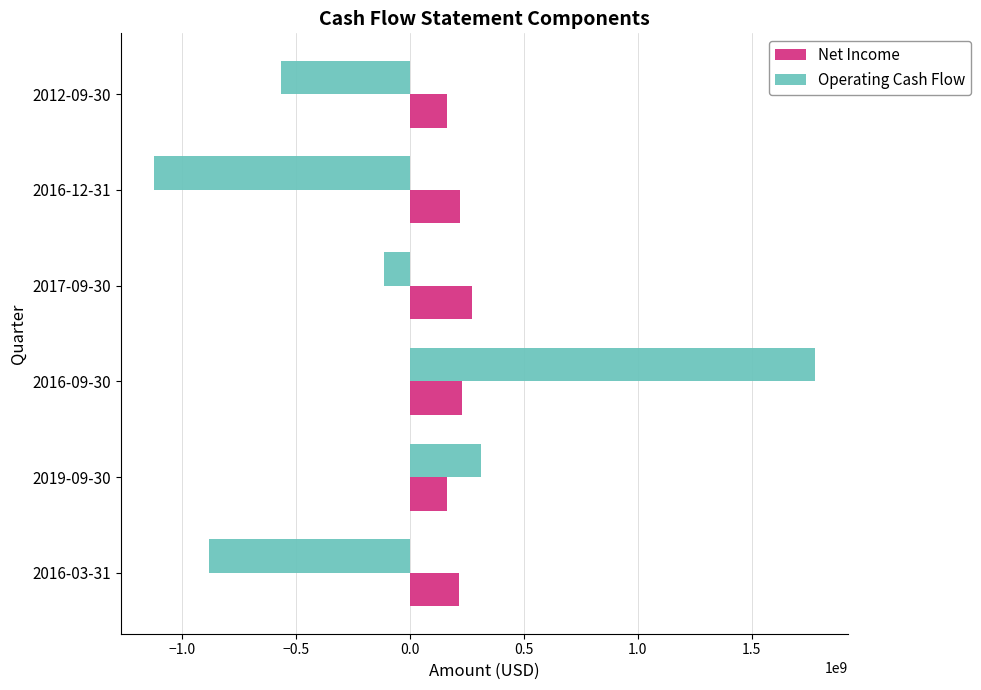

How many values in the Operating Cash Flow series are below -111297500?

3